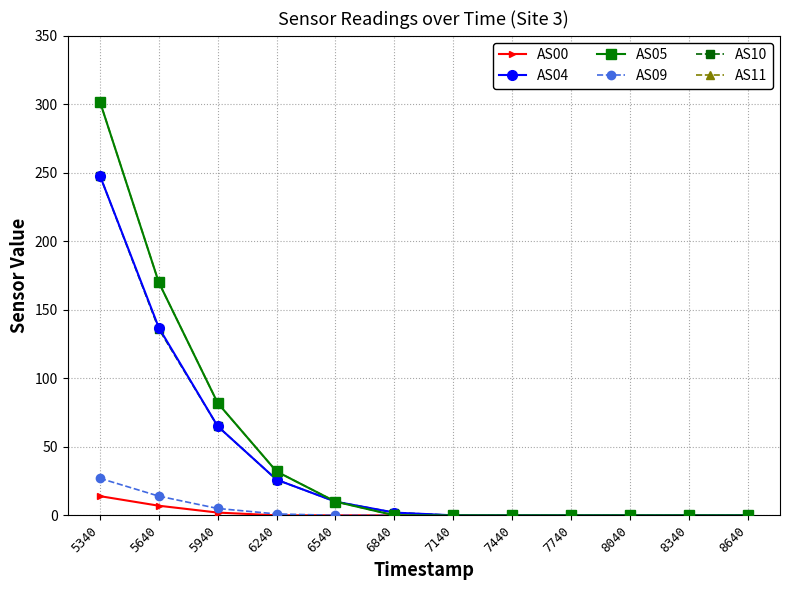

What is the average value of the AS00 series?

2